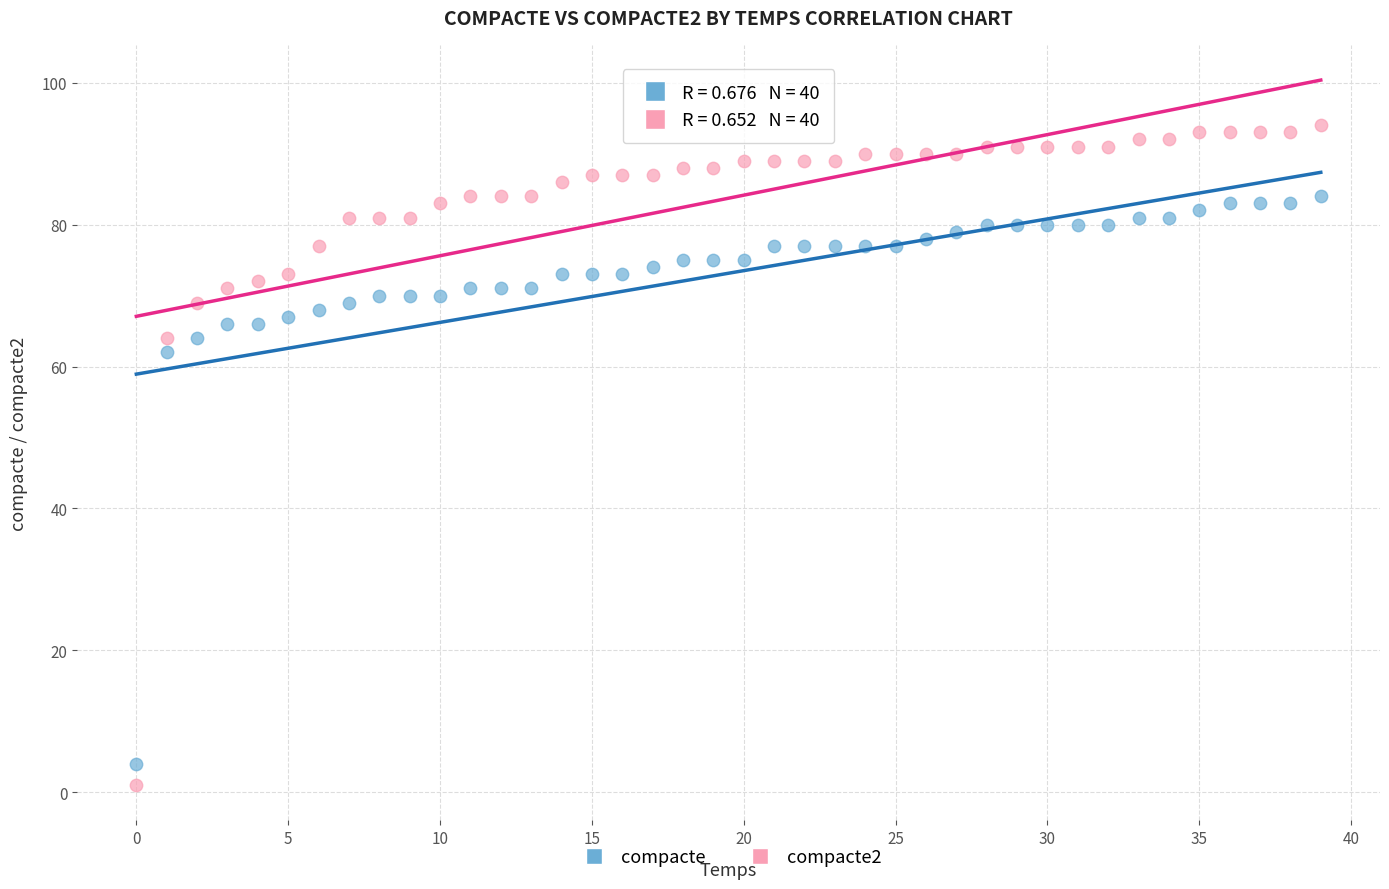

Which series contains the lowest Y value?

compacte2